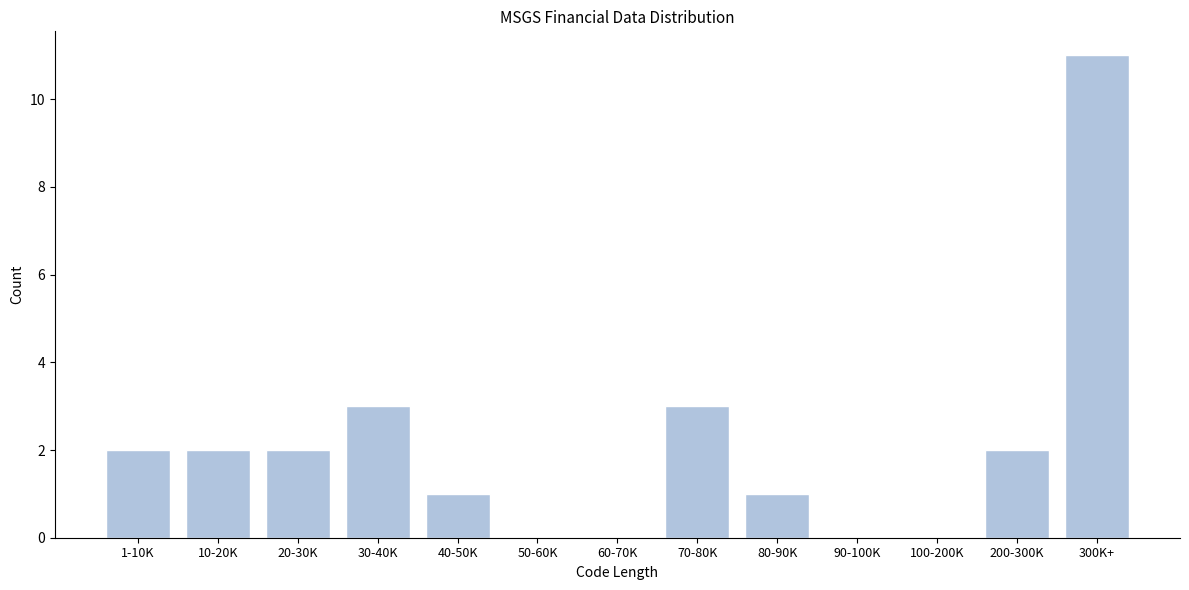

Reading left to right, what are all the values shown in this chart?

1-10K=2	10-20K=2	20-30K=2	30-40K=3	40-50K=1	50-60K=0	60-70K=0	70-80K=3	80-90K=1	90-100K=0	100-200K=0	200-300K=2	300K+=11